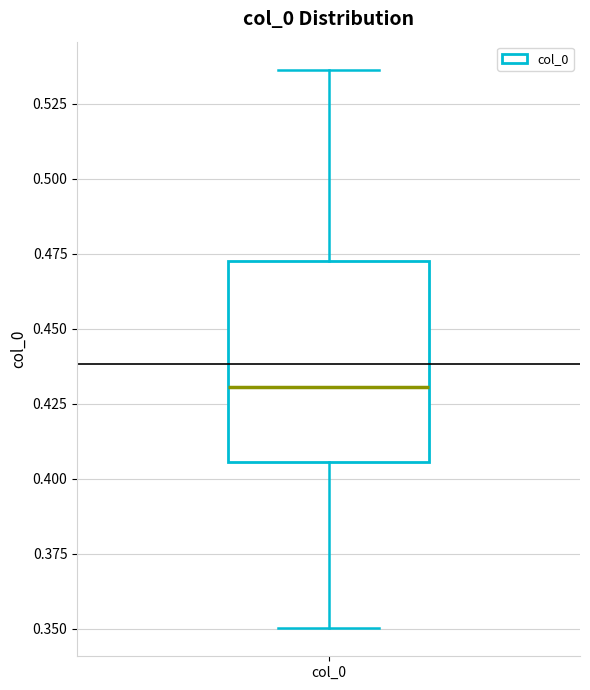

Transcribe this box plot: give where the median line is, the range the box spans, and where the two whiskers end, as read against the y-axis. The values are not printed on the chart, so give them approximately, as read against the axis.

median 0.430, box 0.405 to 0.470, whiskers 0.350 to 0.535